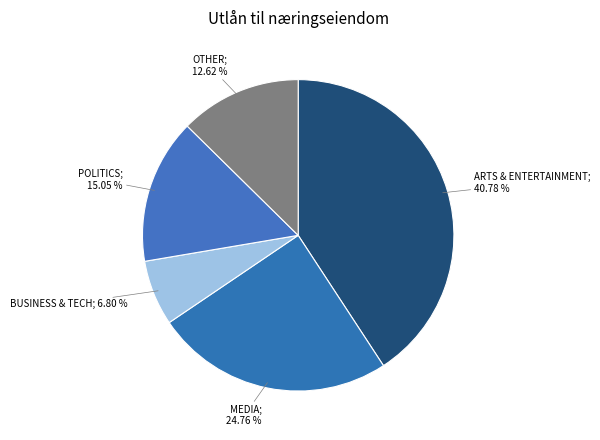

How many segments does this pie chart have?

5